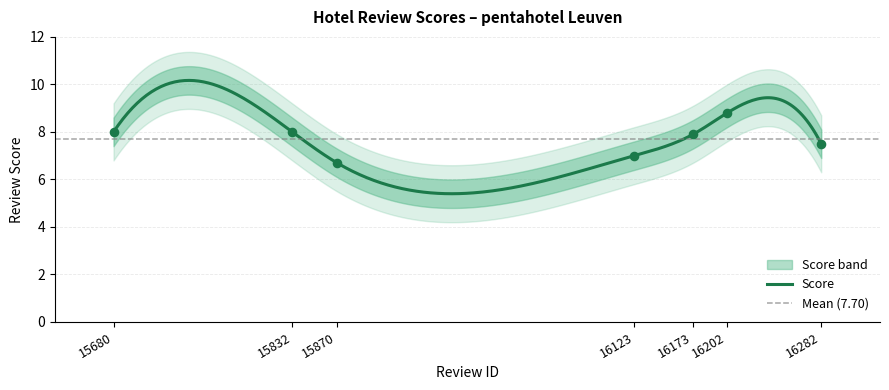

Between 16202 and 16282, which is larger?

16202